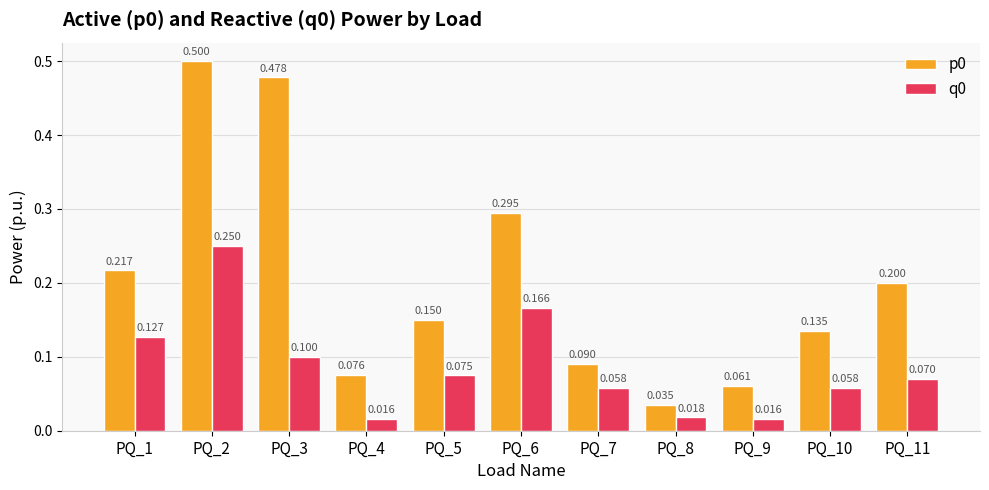

Is the value of q0 at PQ_6 greater than the value of p0 at PQ_4?

Yes